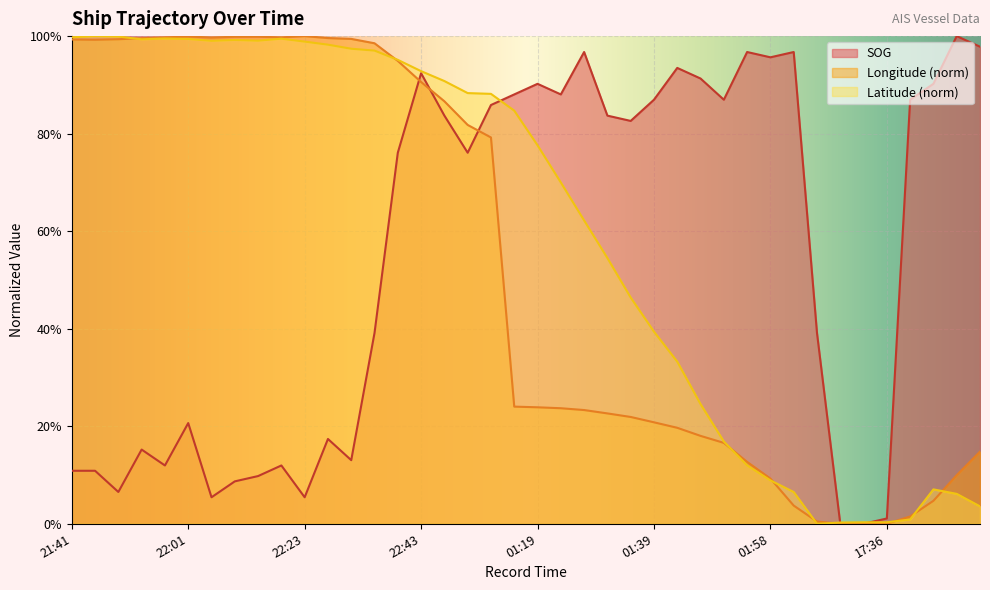

Does the chart display data point markers on the line(s)?

No